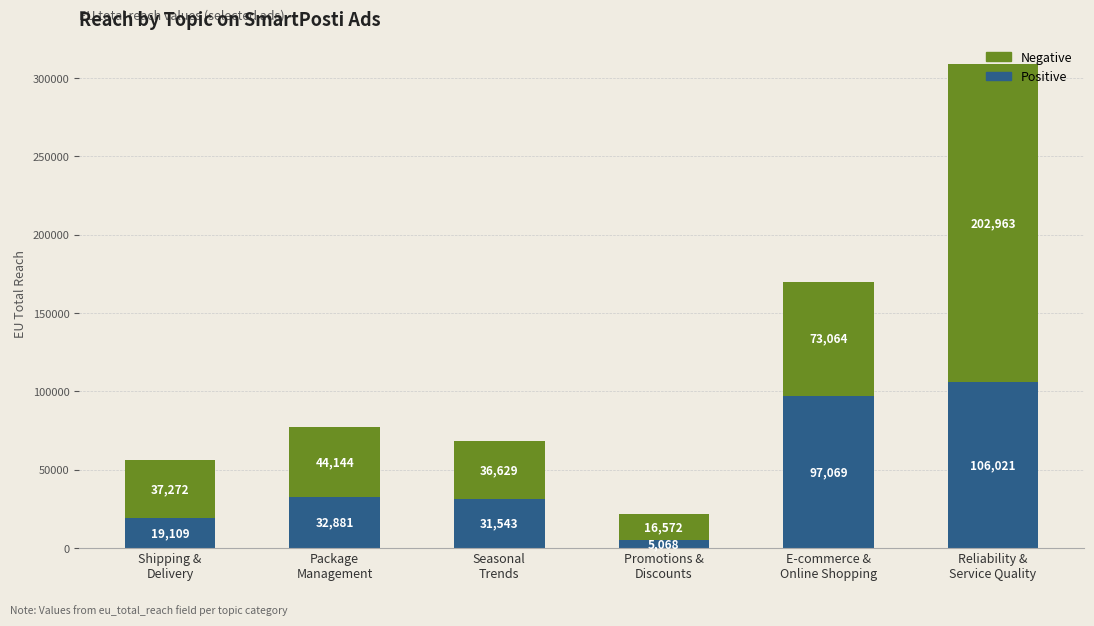

Which category has the lowest value in the Positive series?

Promotions &
Discounts